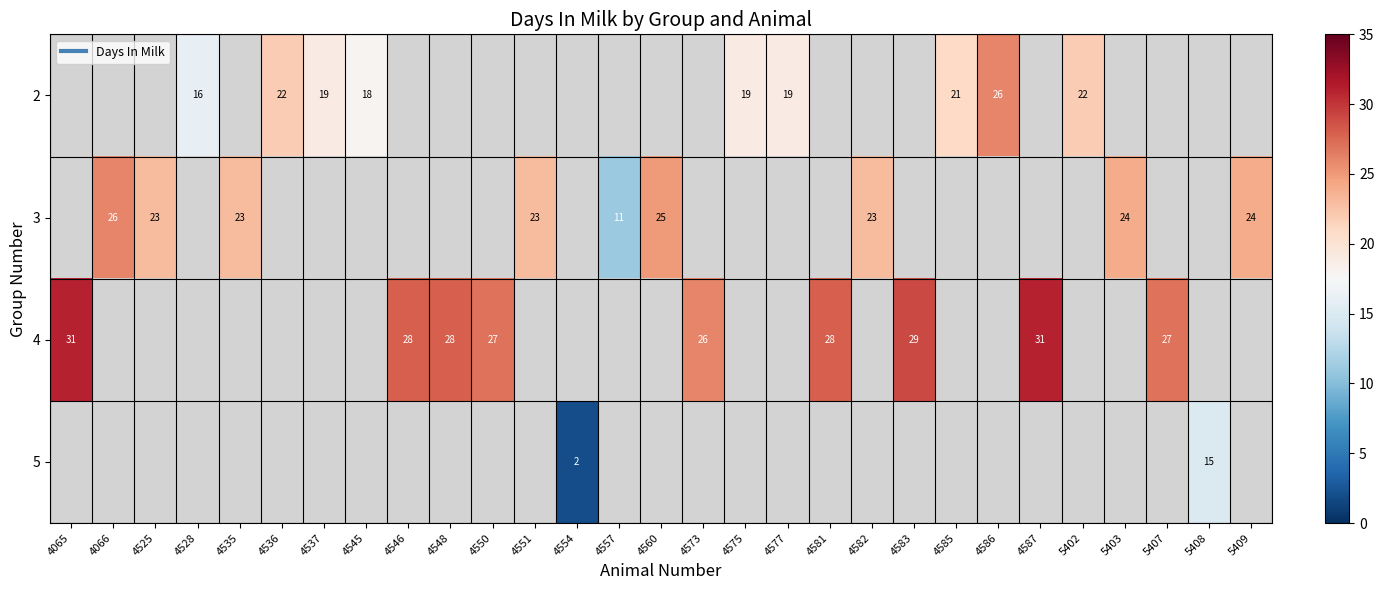

How many series are shown in this chart?

4